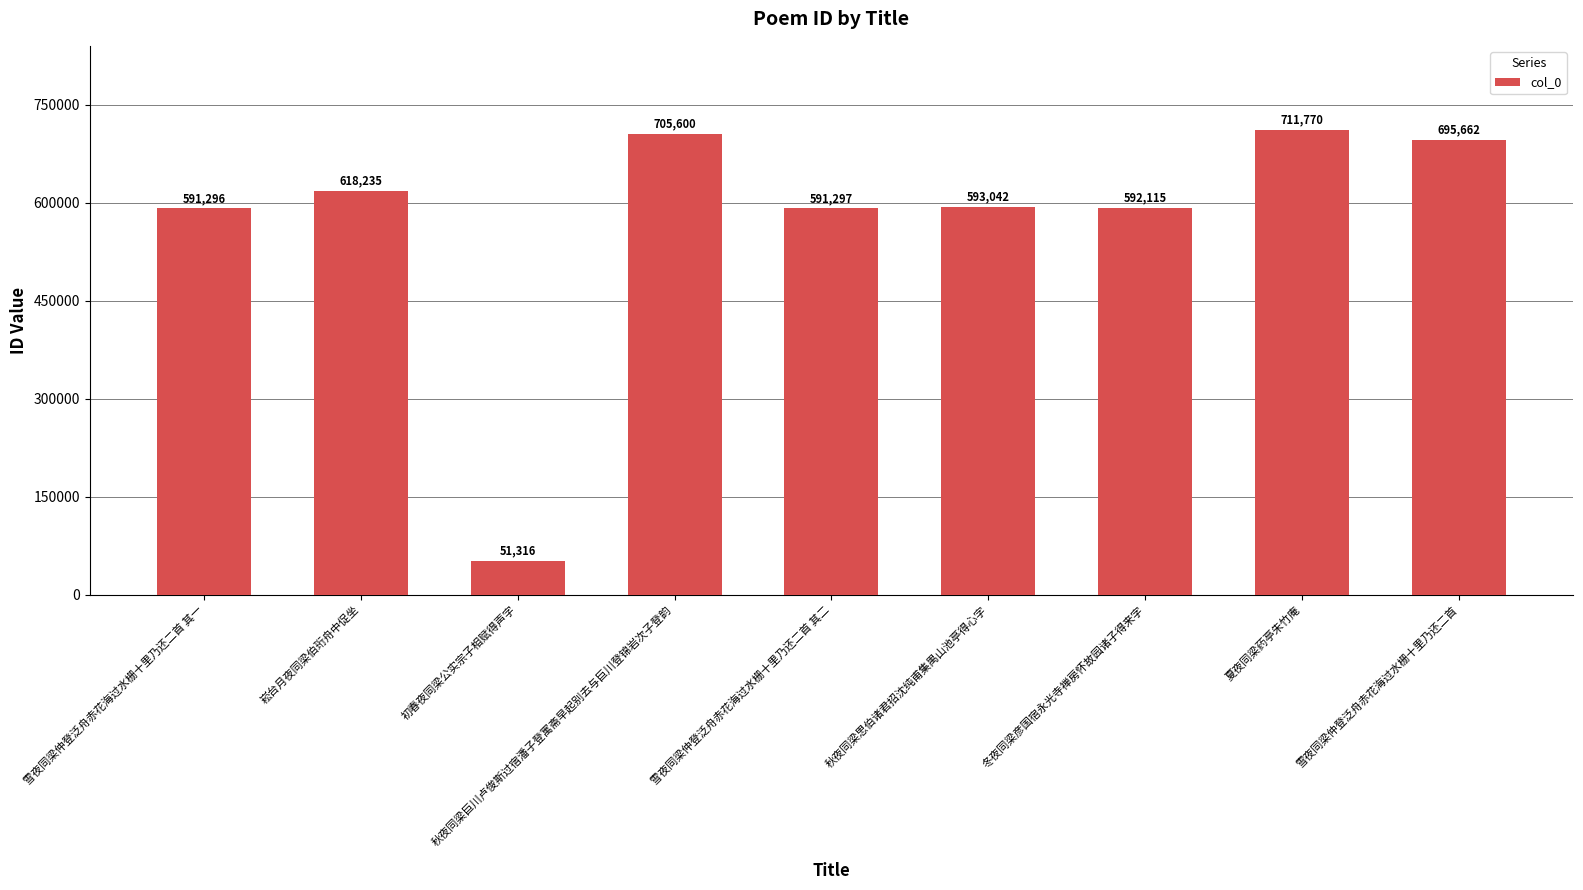

Reading right to left, extract all data points from this chart.

695662	711770	592115	593042	591297	705600	51316	618235	591296